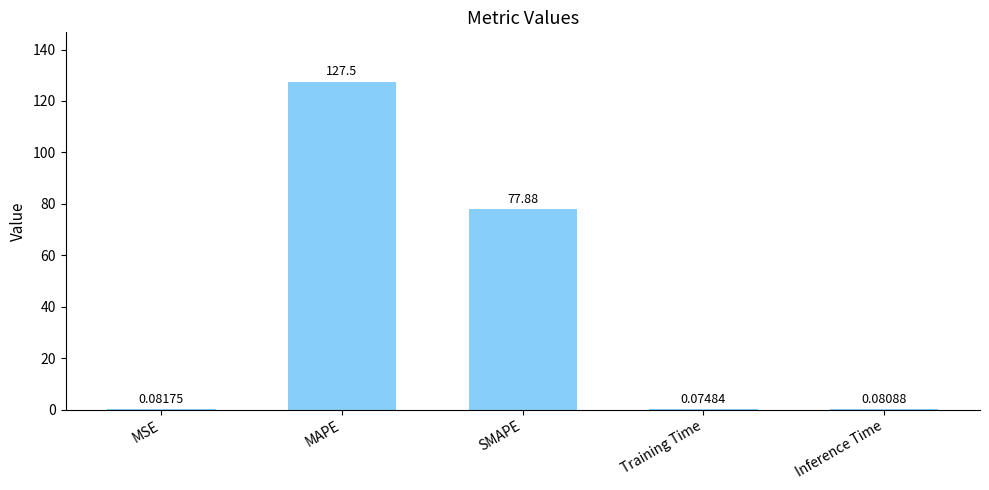

At which label is the value closest to 63?

SMAPE